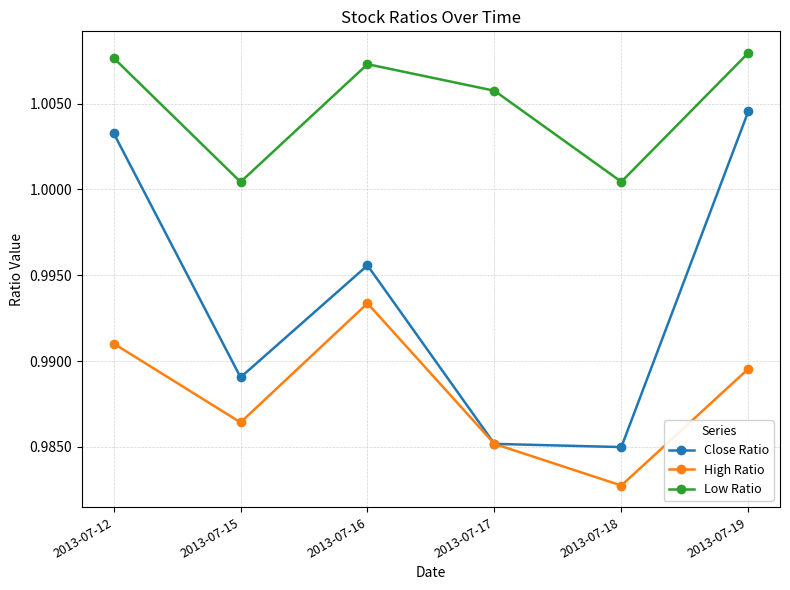

True or false: Low Ratio and High Ratio intersect in this chart.

False